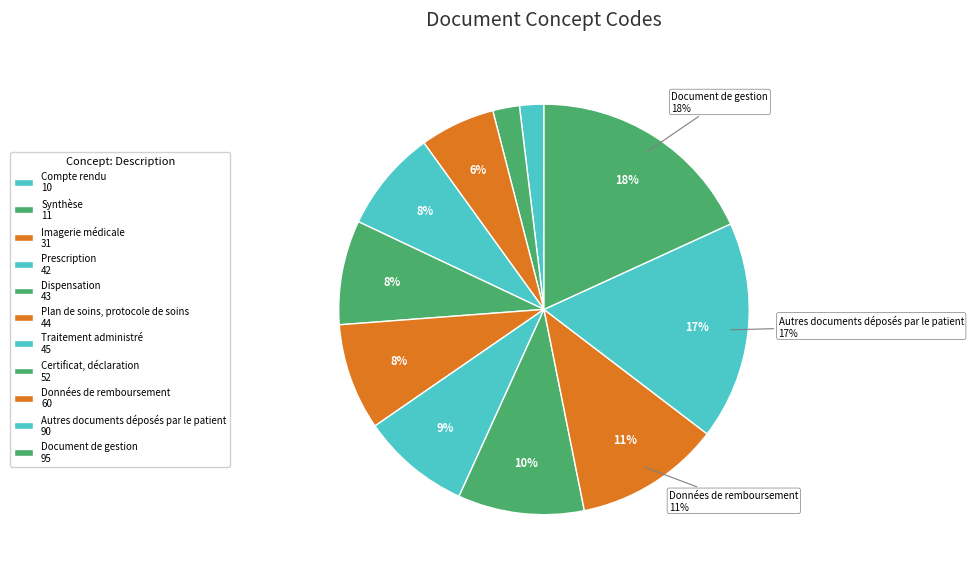

Is the sum of Plan de soins, protocole de soins and Données de remboursement greater than half?

No